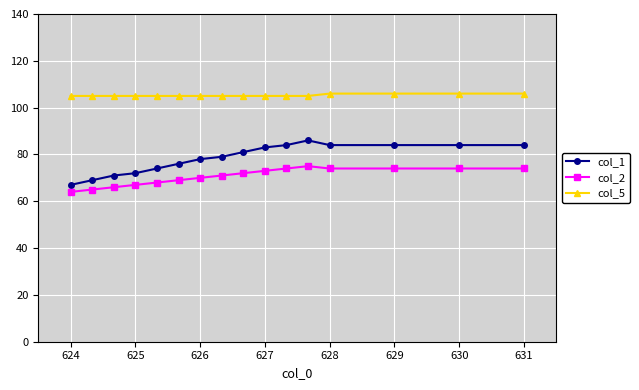

List the series in order of their overall mean, lowest first.

col_2, col_1, col_5